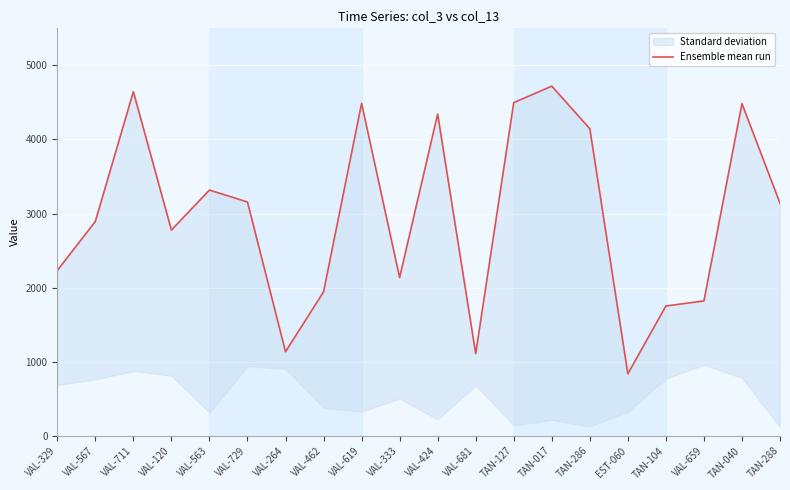

What is the label of the 18th point from the left?

VAL-659